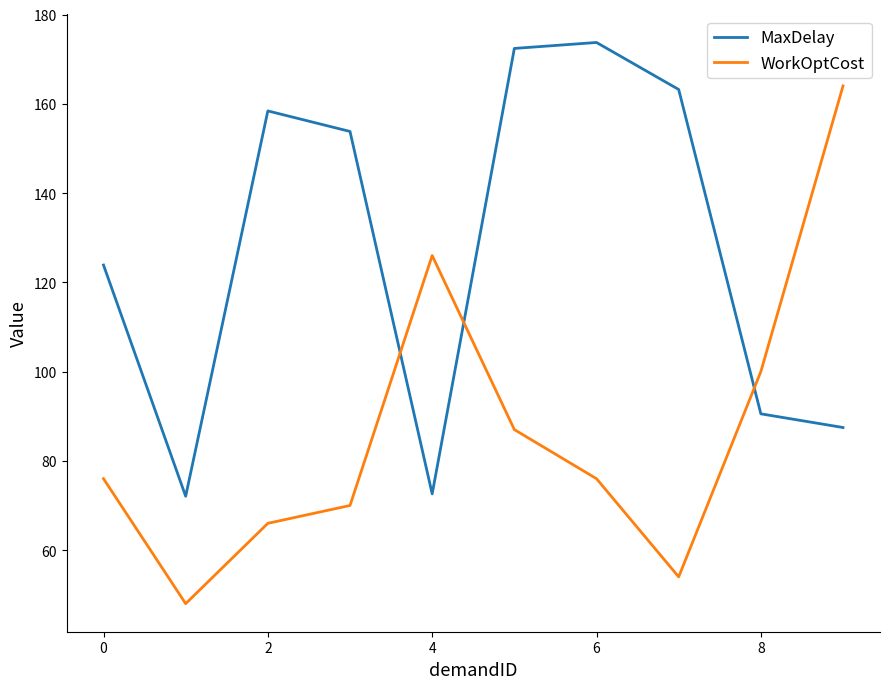

After their last crossing, which series has the higher values: MaxDelay or WorkOptCost?

WorkOptCost